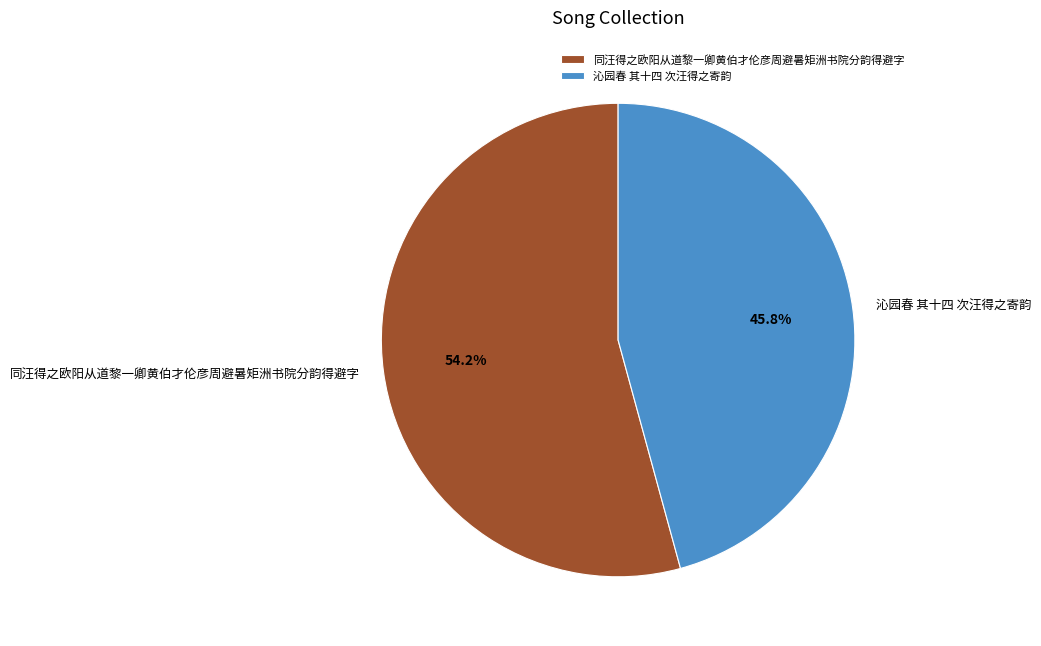

Rank the categories by value from highest to lowest.

同汪得之欧阳从道黎一卿黄伯才伦彦周避暑矩洲书院分韵得避字, 沁园春 其十四 次汪得之寄韵